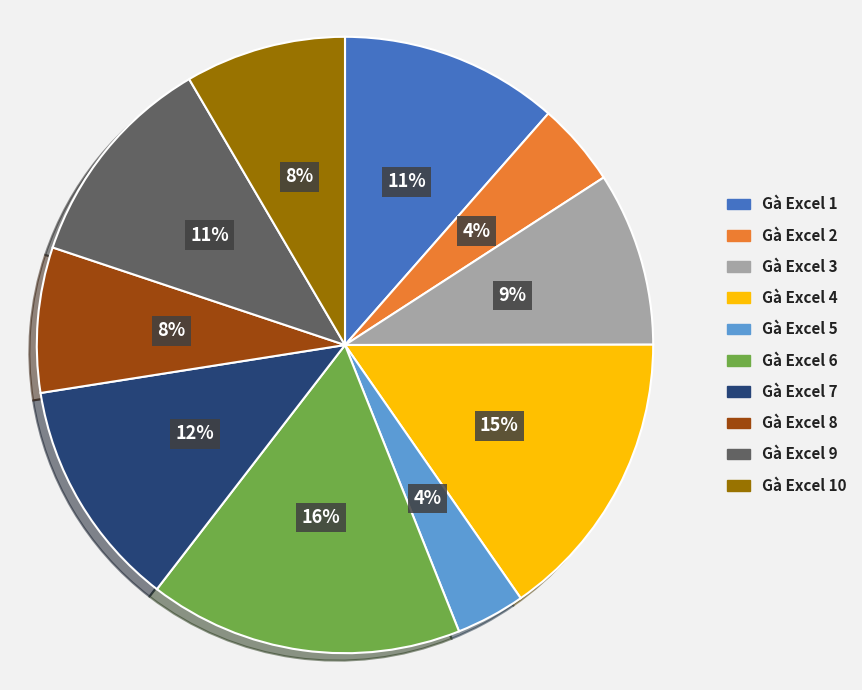

Is there a majority slice in this chart?

No